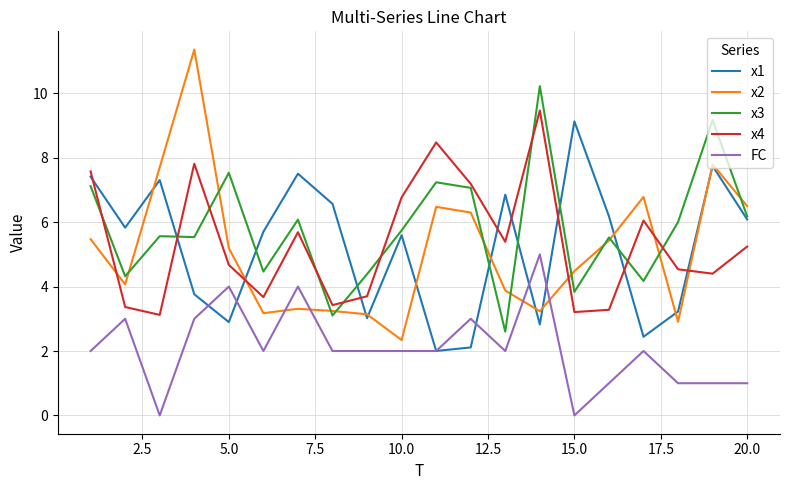

How many distinct data groups are displayed?

5